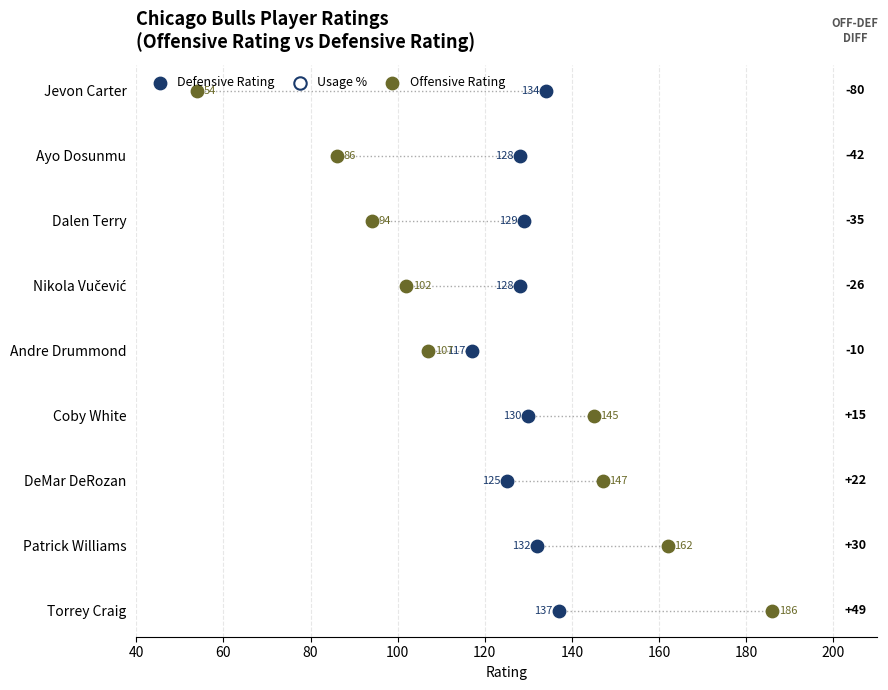

Which series reaches the maximum Y coordinate?

Defensive Rating